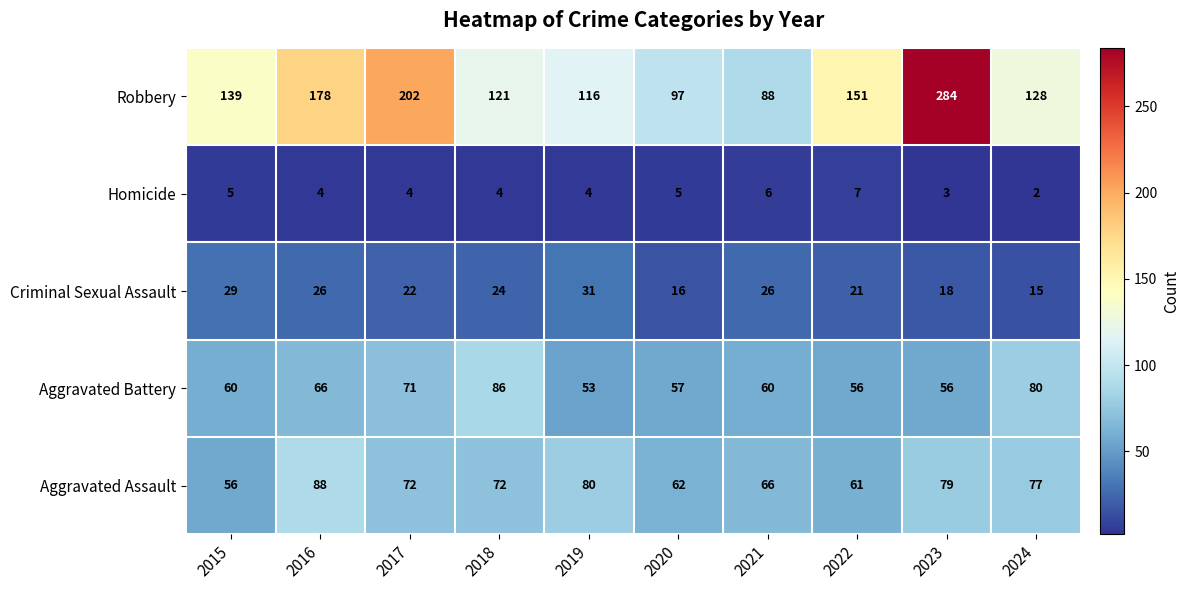

What is the smallest value displayed?

2